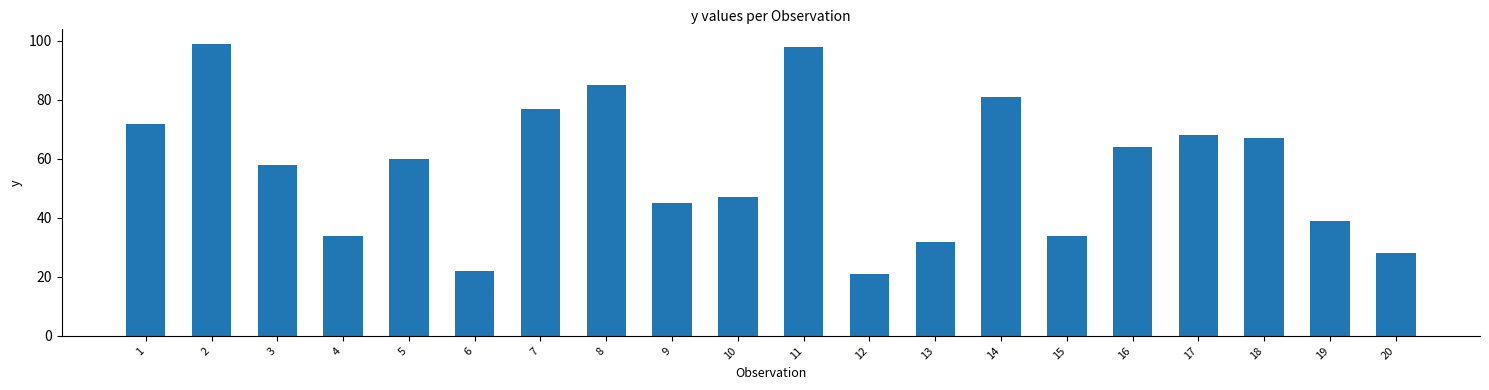

Reading left to right, extract all data points from this chart.

72	99	58	34	60	22	77	85	45	47	98	21	32	81	34	64	68	67	39	28